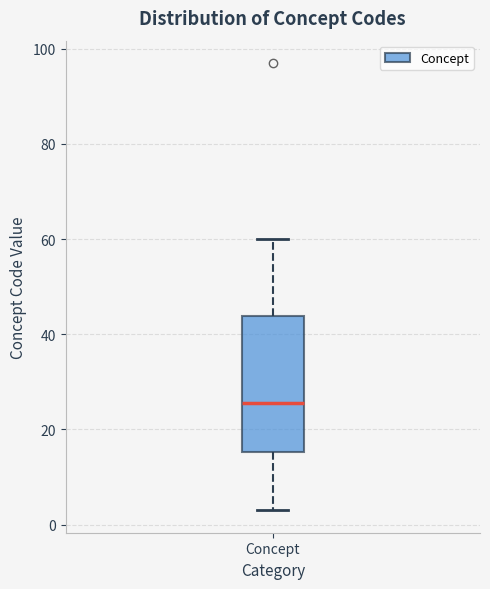

Read this box plot against the y-axis: the position of the median line, the range covered by the box, and the ends of both whiskers. The values are not printed on the chart, so give them approximately, as read against the axis.

median 26, box 16 to 44, whiskers 4 to 60